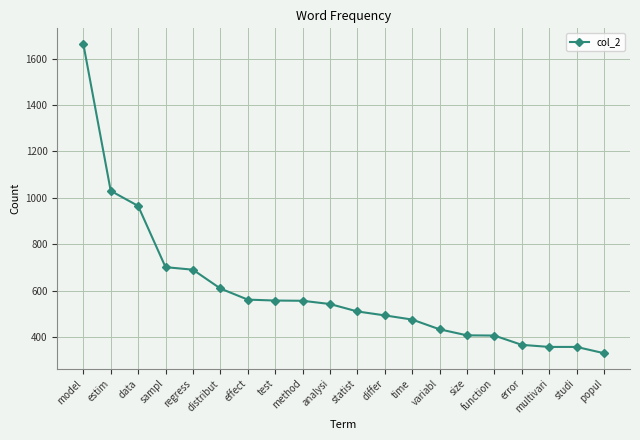

Which label corresponds to the largest value in the chart?

model